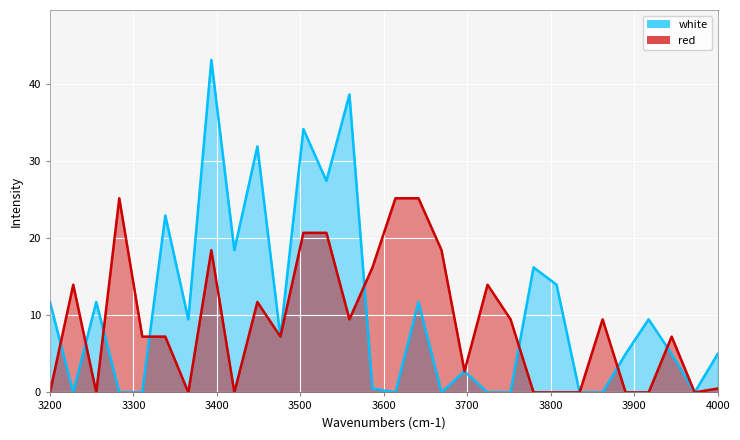

Which series has the largest range (max minus min)?

white